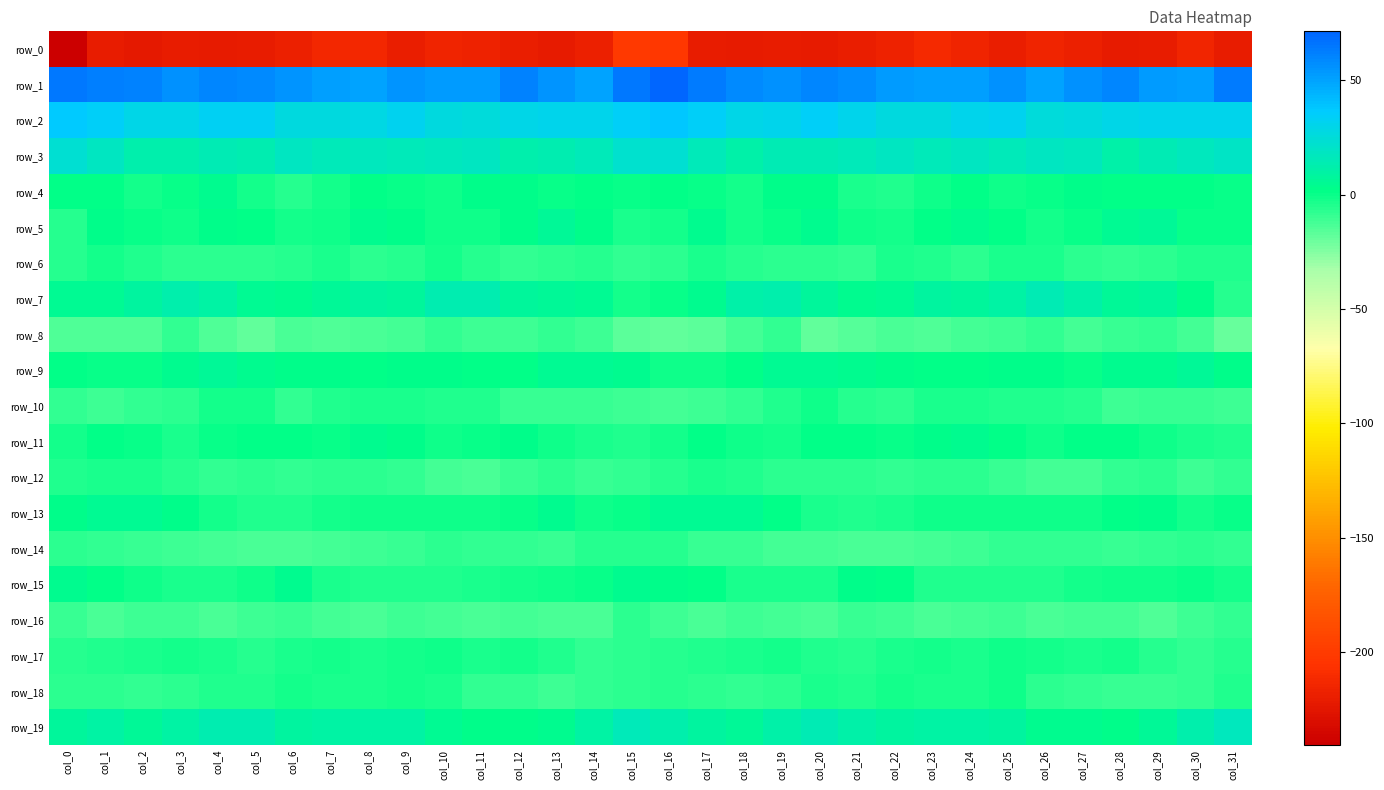

Where does the row_8 series first go above -12?

col_3